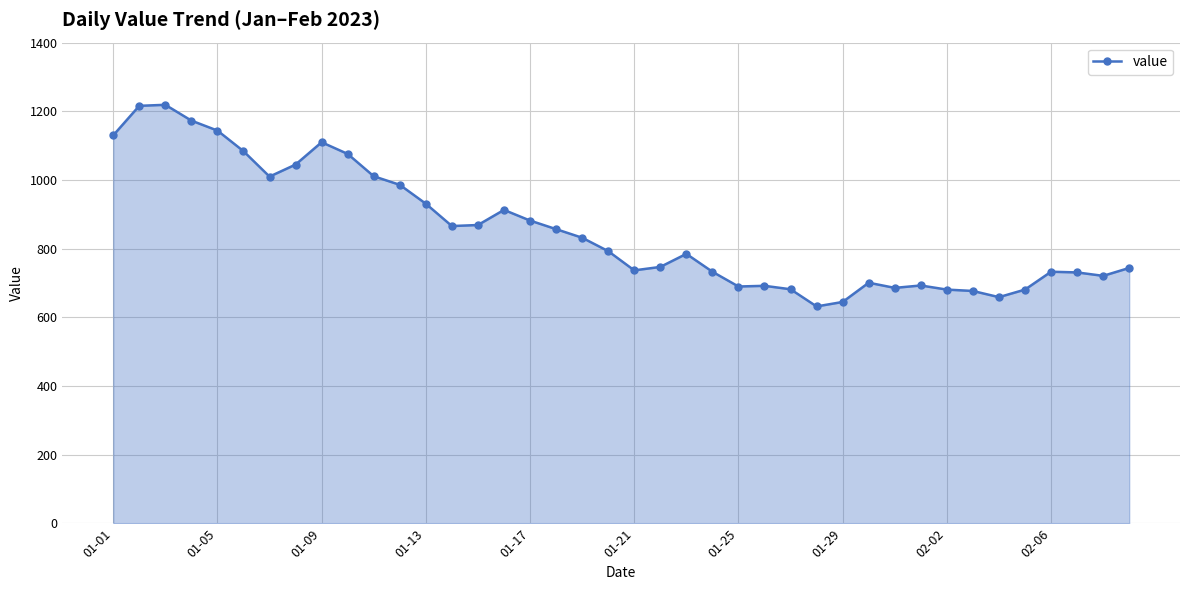

How many lines are shown in the chart?

1